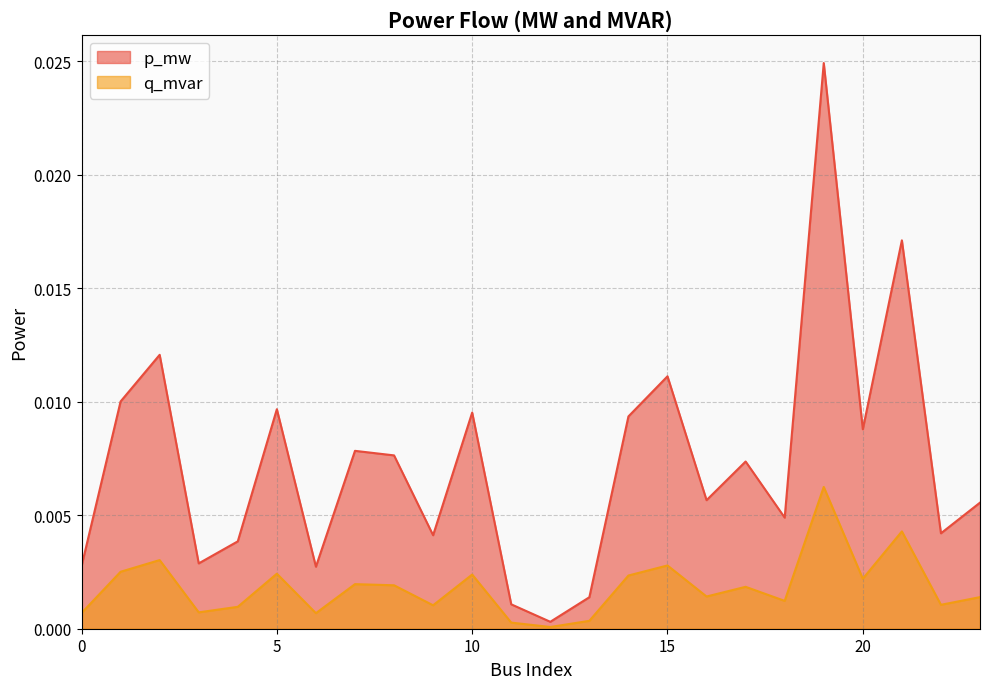

Between 4 and 15, which series saw the biggest shift?

p_mw